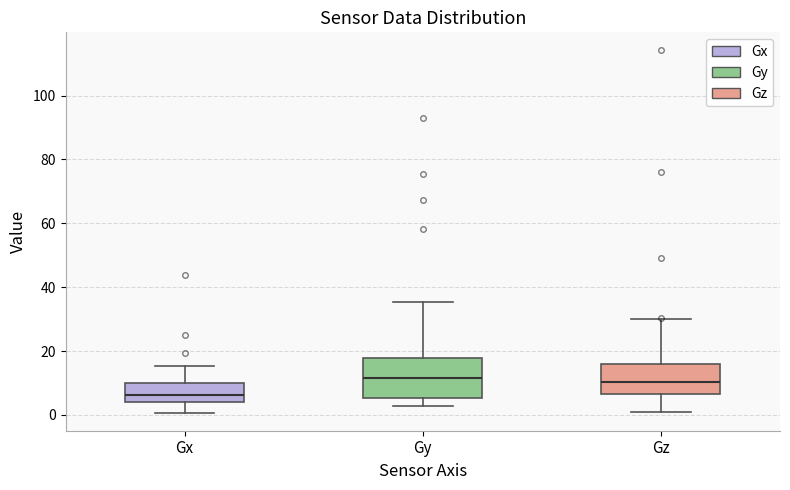

Where does the lower whisker of the box for Gy end on the y-axis? The values are not printed on the chart, so give them approximately, as read against the axis.

2